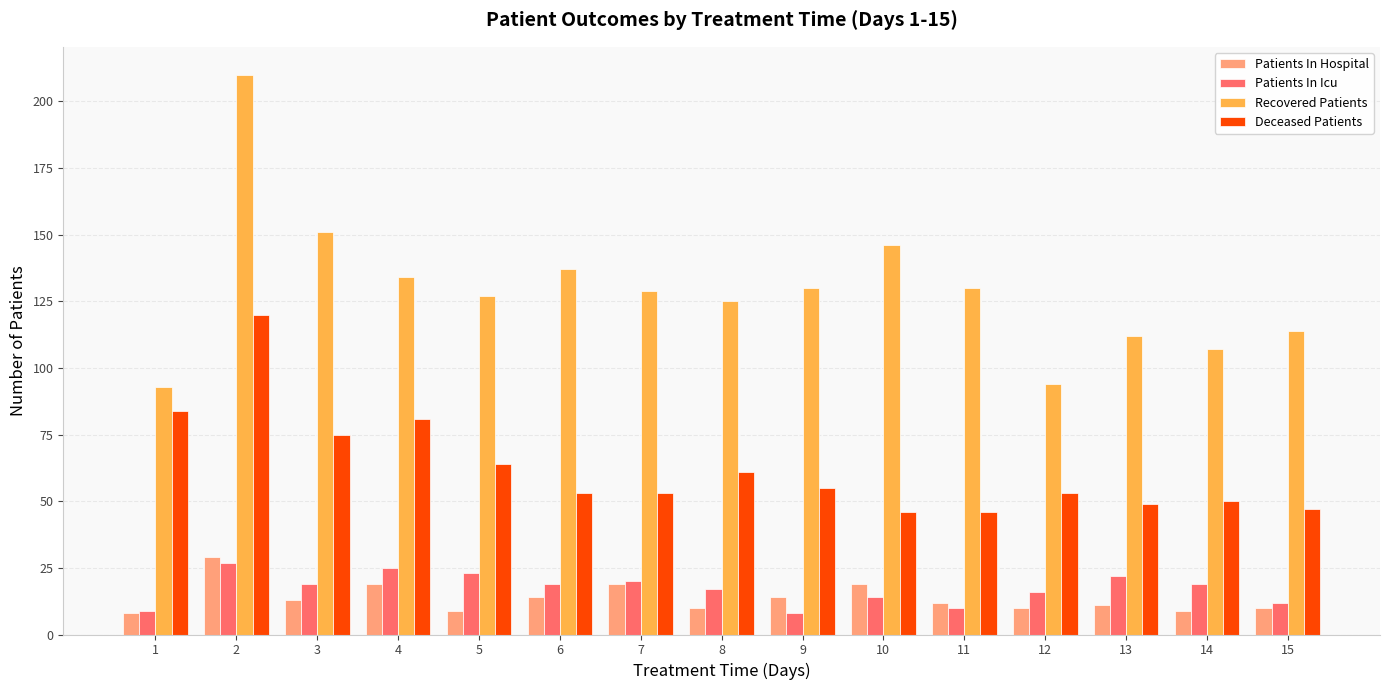

What is the sum of all Patients In Hospital values?

206